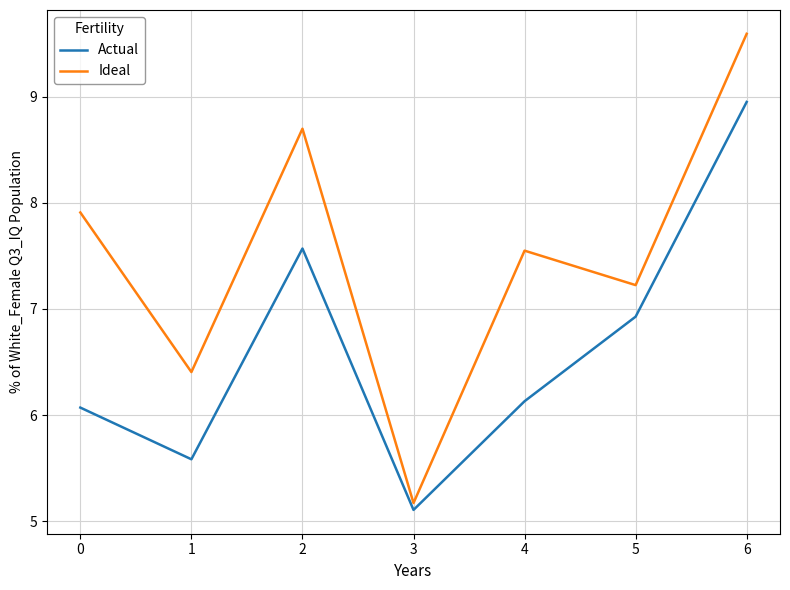

True or false: Actual and Ideal cross at least once.

False